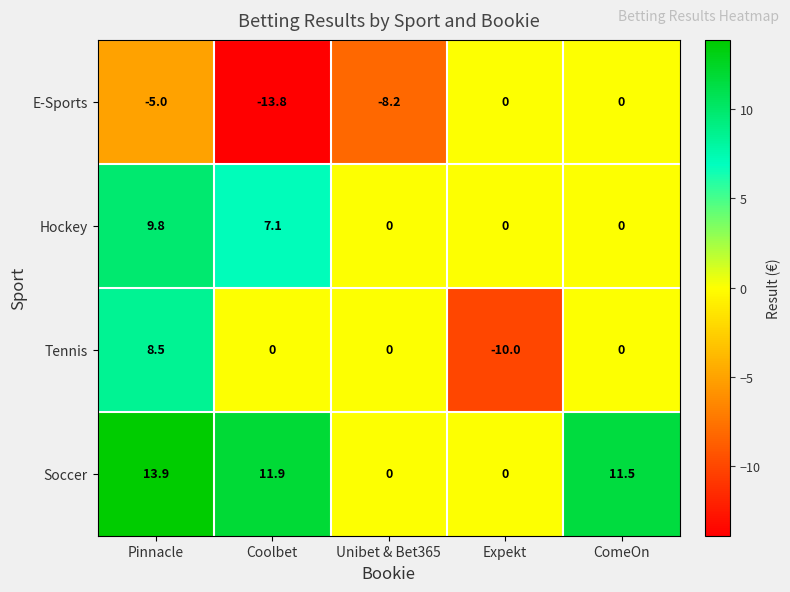

What is the difference between the maximum and minimum values in the Tennis series?

18.5